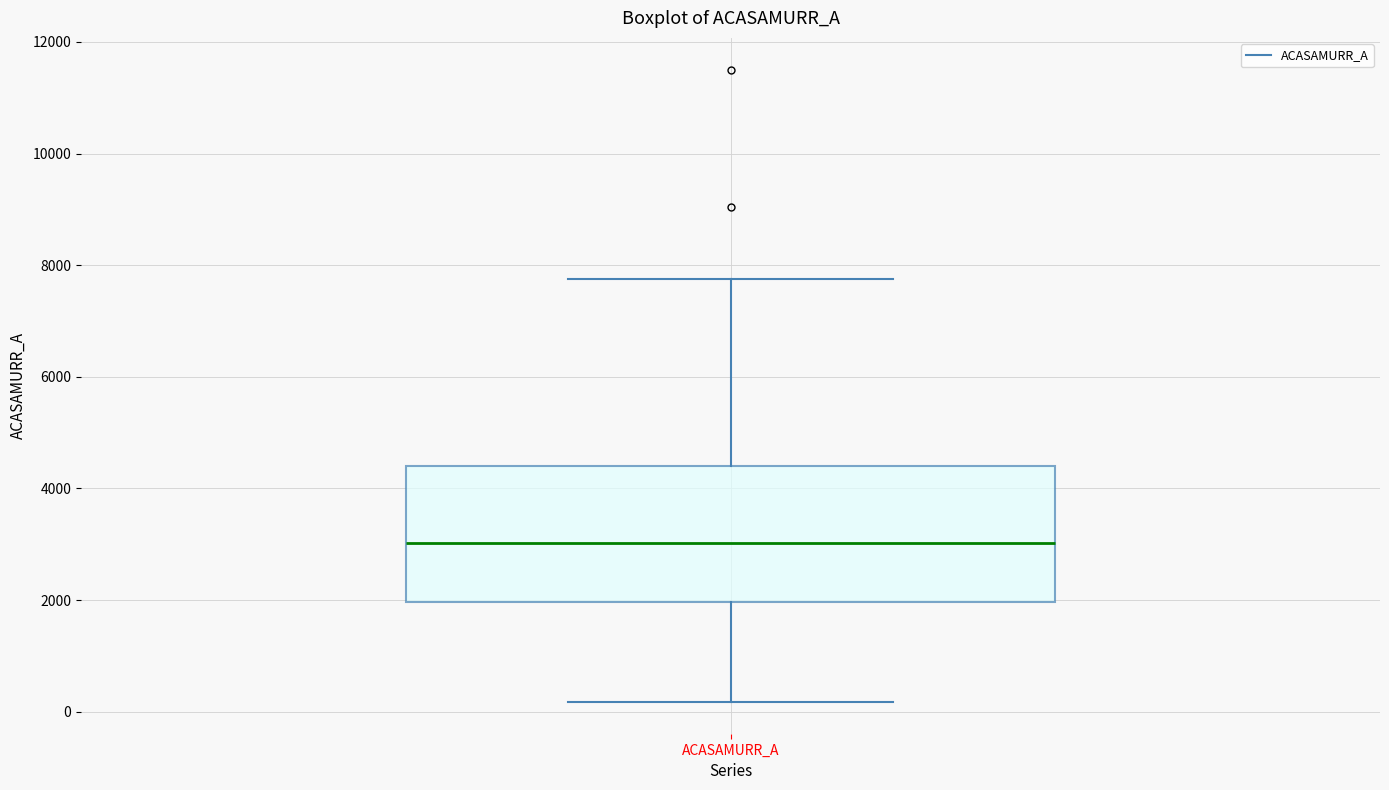

Where is the upper edge of the box for ACASAMURR_A on the y-axis? The values are not printed on the chart, so give them approximately, as read against the axis.

4400